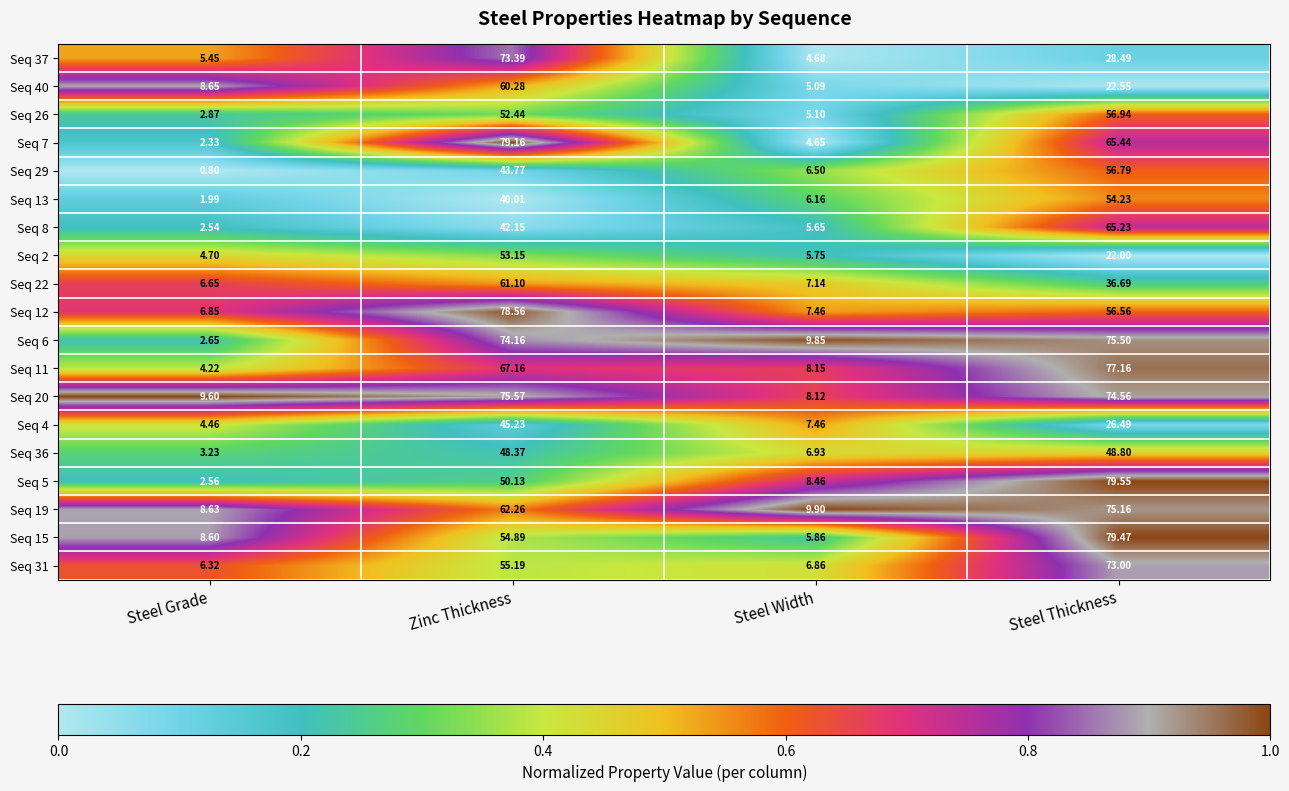

Rank the categories by Seq 7 value from lowest to highest.

Steel Grade, Steel Width, Steel Thickness, Zinc Thickness